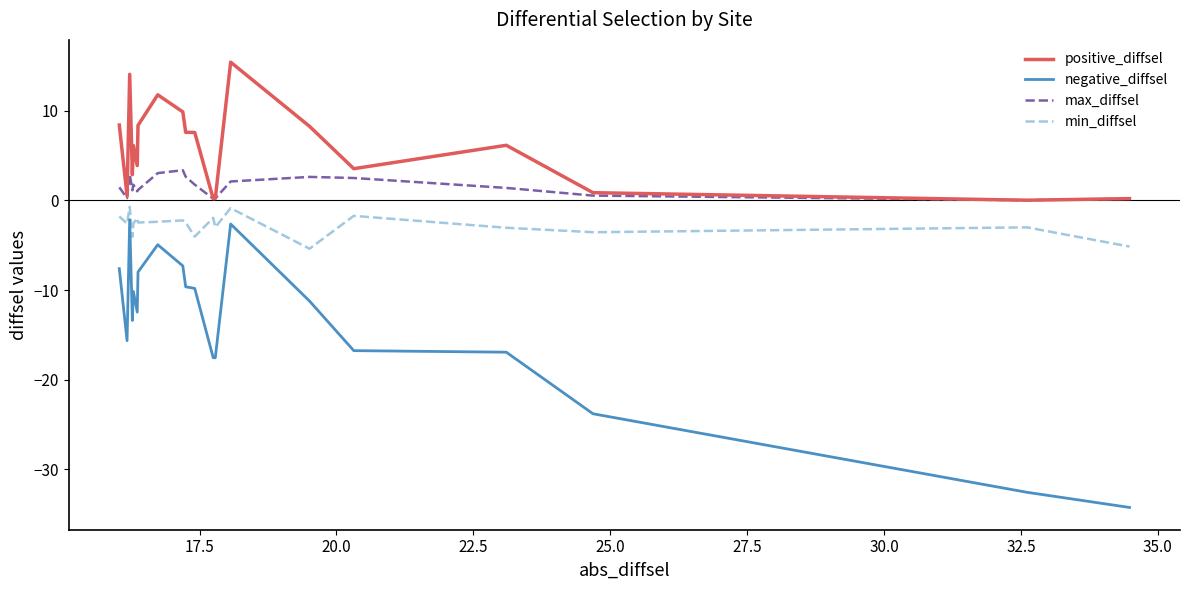

What is the minimum value shown in the chart?

-34.3